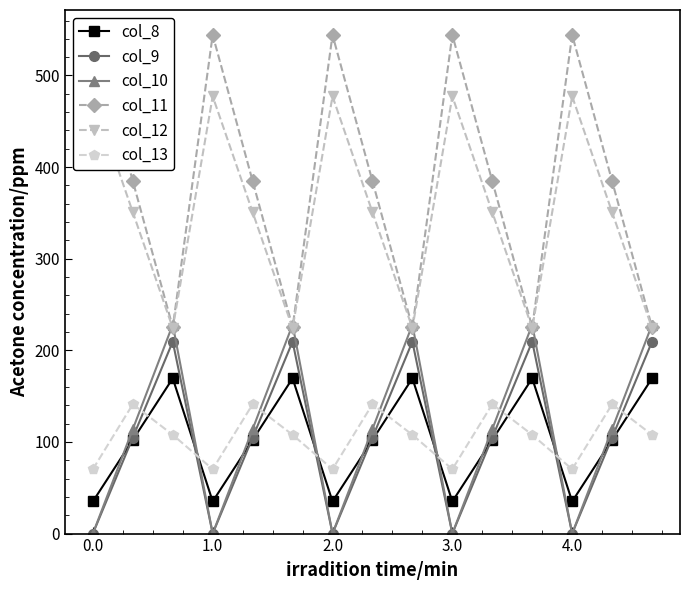

What value does the col_8 series have at 13?

102.3